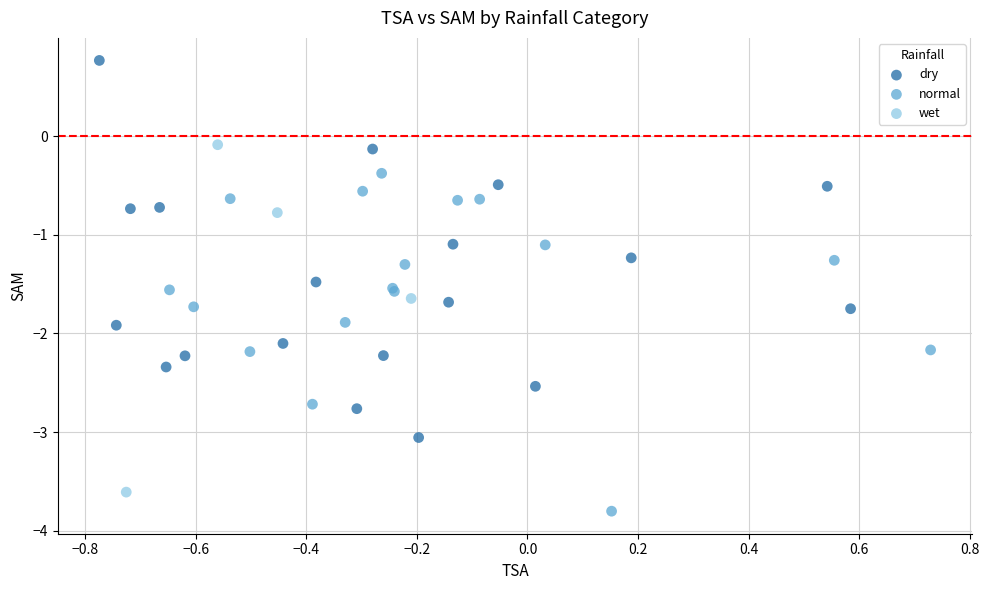

Which series contains the highest Y value?

dry